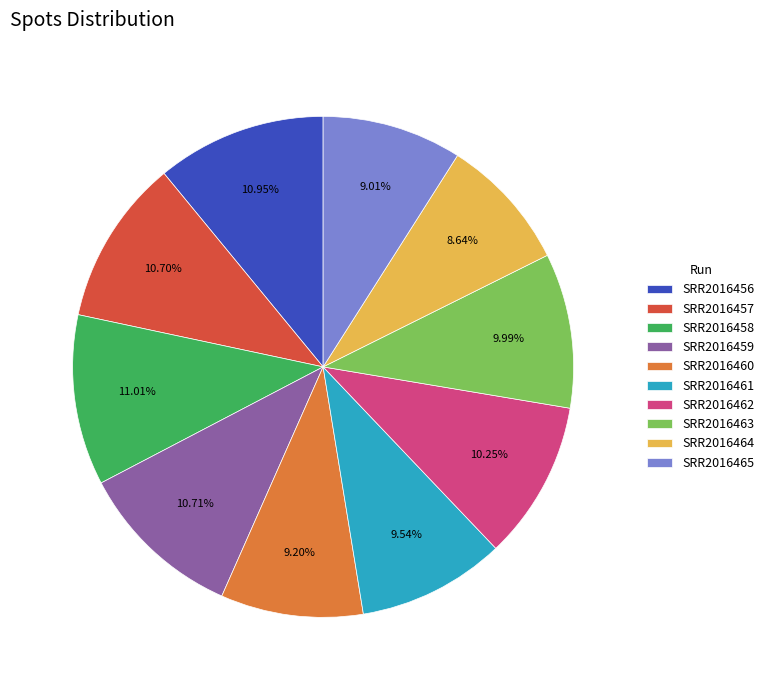

To the nearest percent, what portion does SRR2016456 represent?

11%